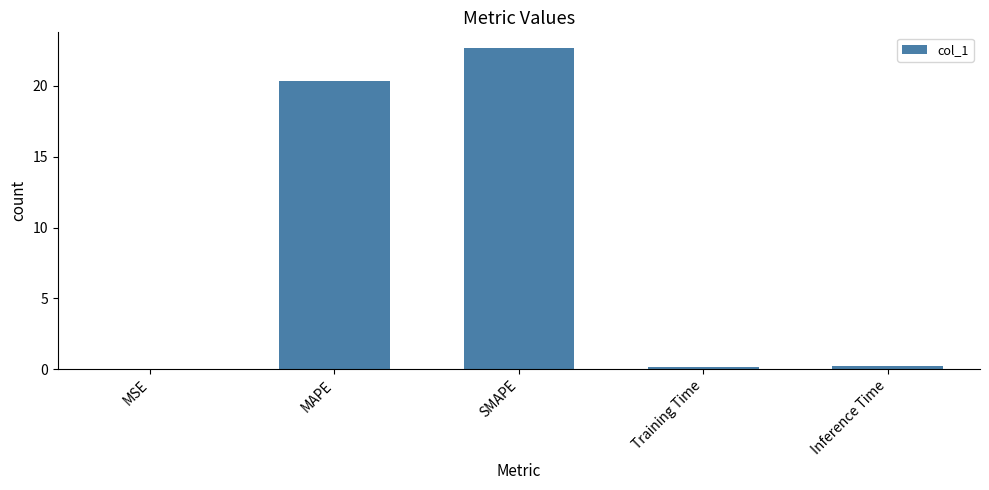

Is it true that the value at MAPE is 7.5?

False